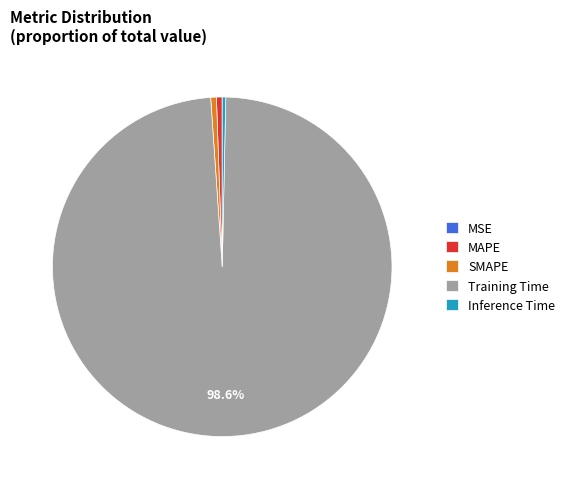

Which category has the biggest portion of the pie?

Training Time